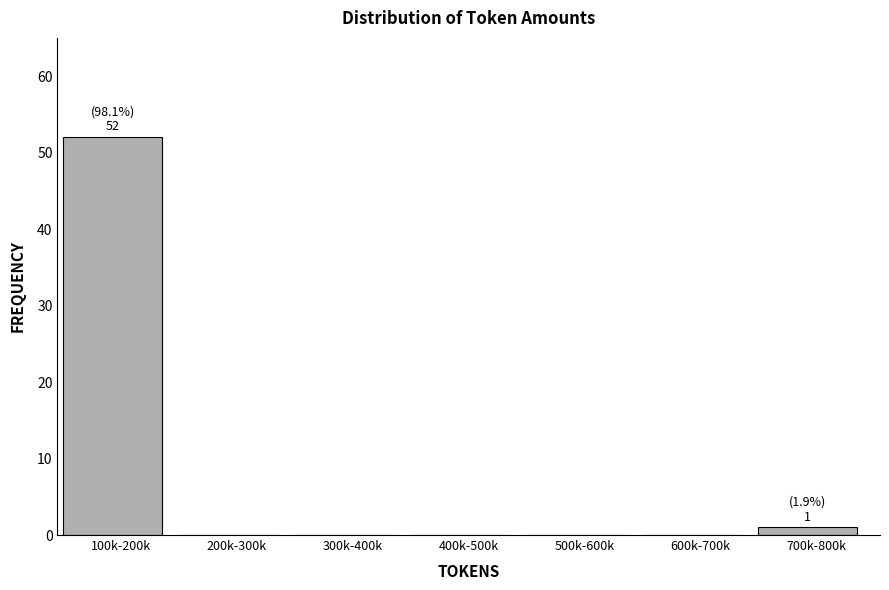

Reading left to right, list all the values displayed in this chart.

100k-200k=52	200k-300k=0	300k-400k=0	400k-500k=0	500k-600k=0	600k-700k=0	700k-800k=1